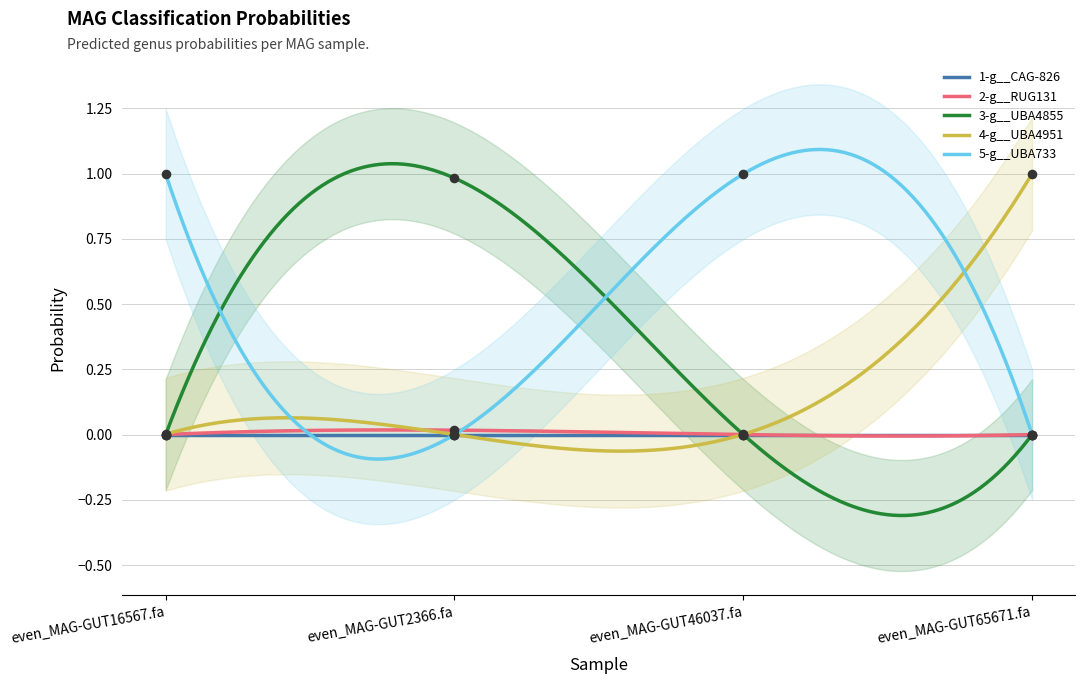

What are all the series names shown in the legend?

1-g__CAG-826, 2-g__RUG131, 3-g__UBA4855, 4-g__UBA4951, 5-g__UBA733